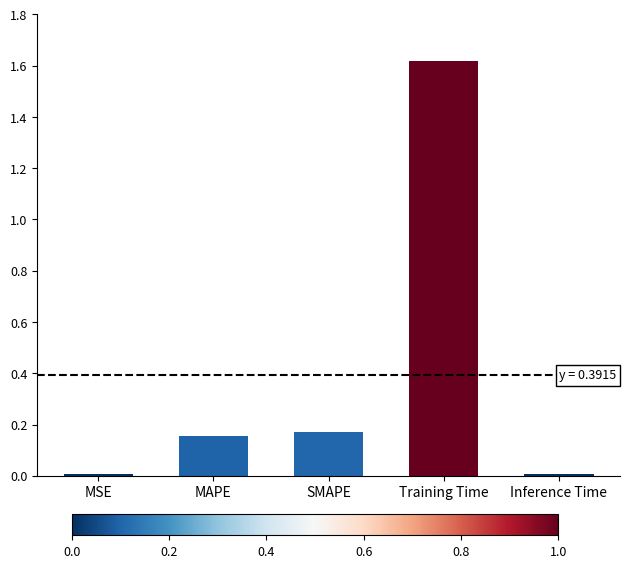

Which has a higher value, MAPE or MSE?

MAPE